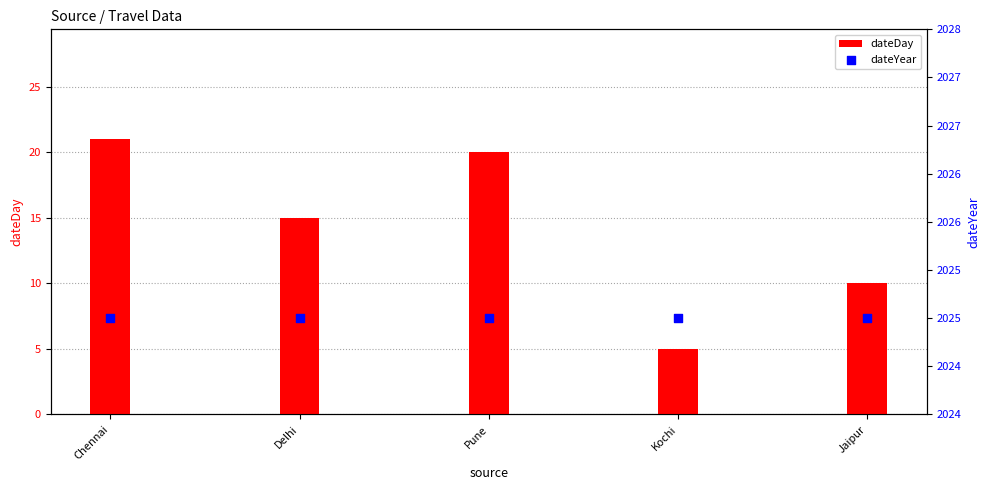

Which series contains the lowest Y value?

dateDay